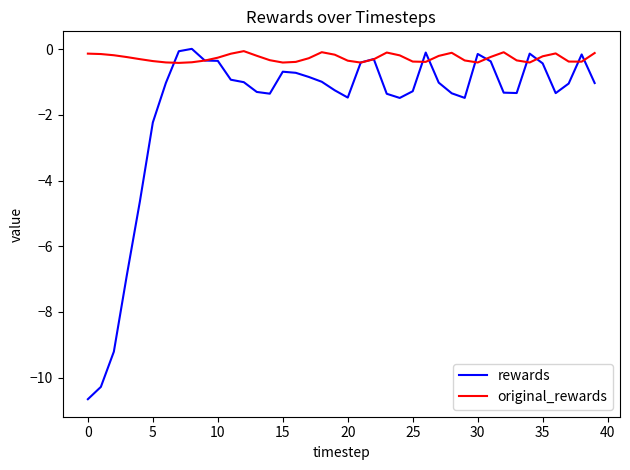

What is the smallest value displayed?

-10.7